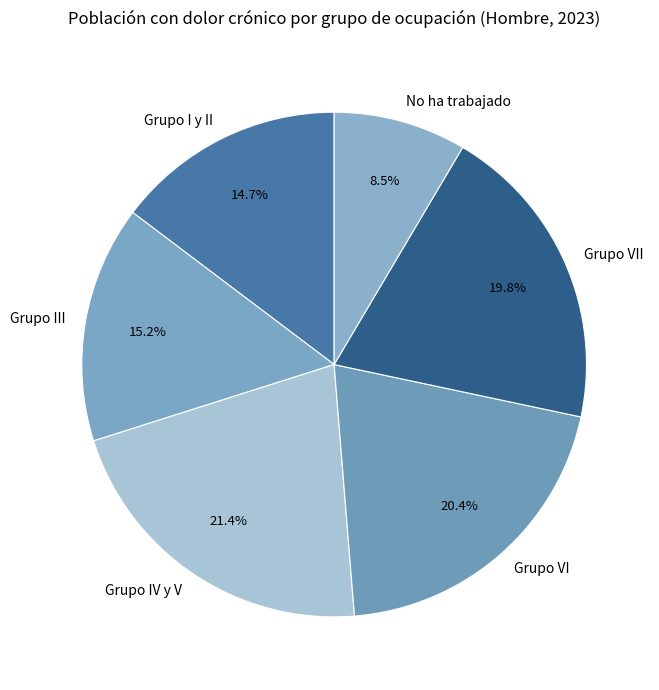

Which category has the smallest portion of the pie?

No ha trabajado